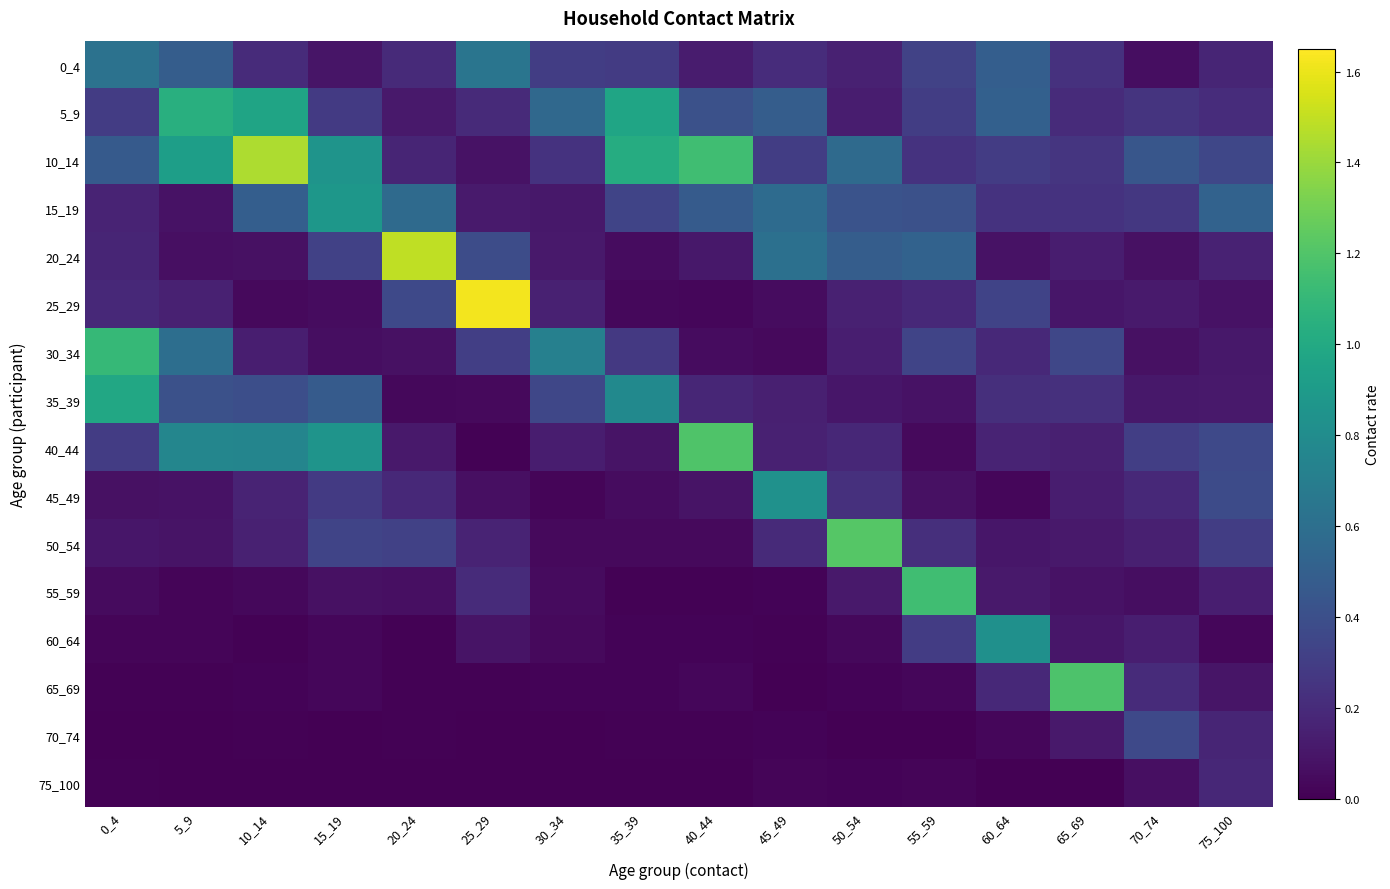

Which series changed the most between 5_9 and 40_44?

5_9